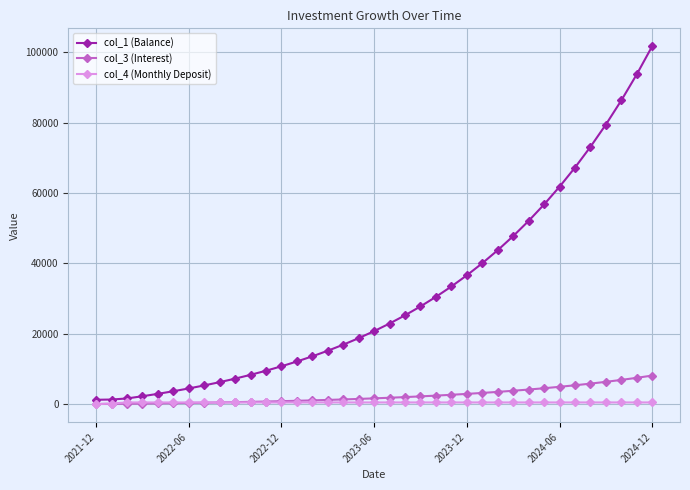

What is the highest value of the col_1 (Balance) series?

101701.1